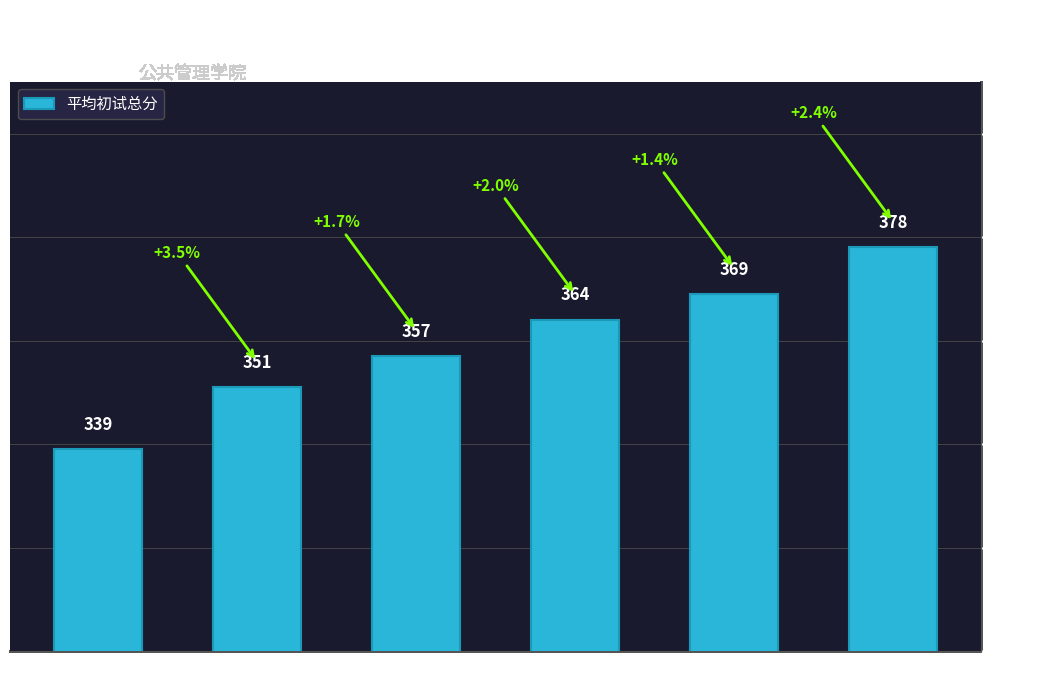

Reading right to left, what are all the values shown in this chart?

378	369	364	357	351	339